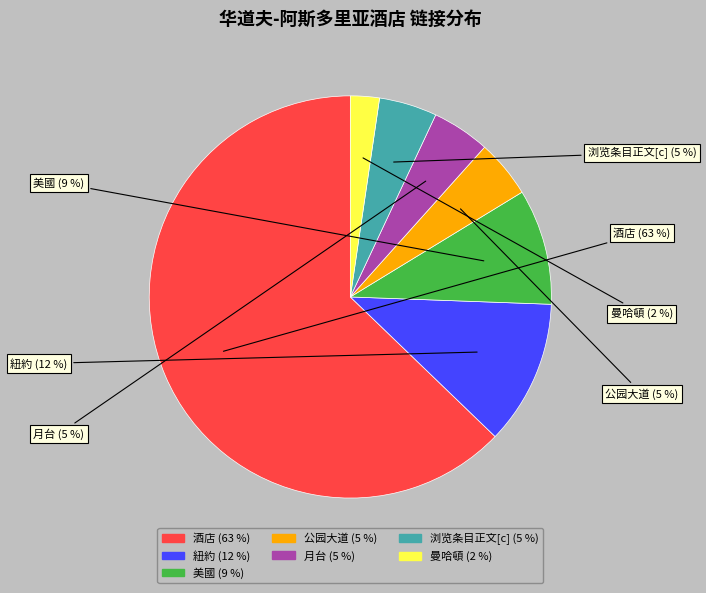

Which category has the smallest portion of the pie?

曼哈頓